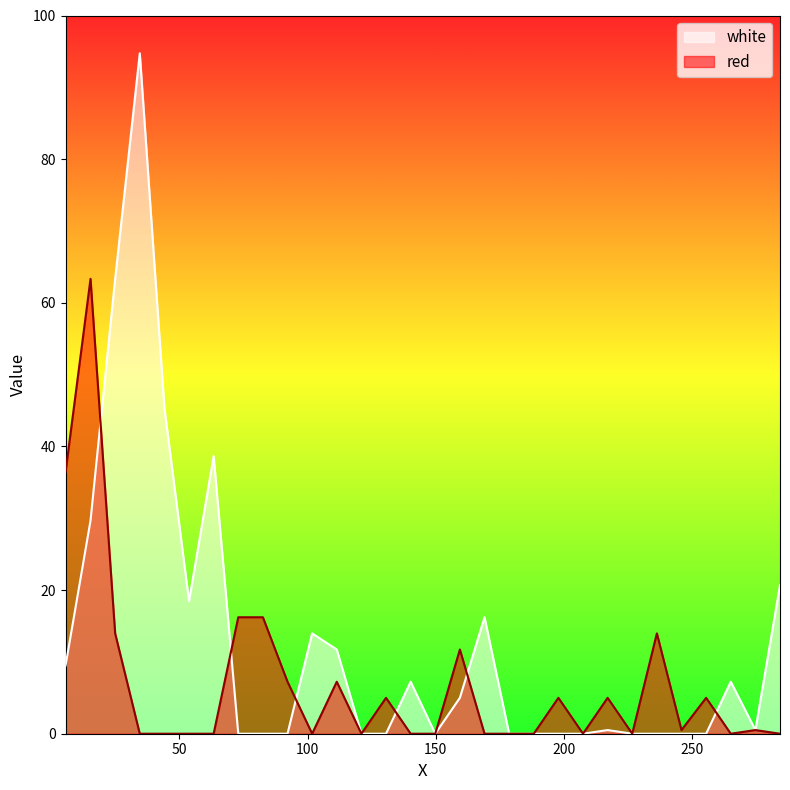

At which category does red reach its first local peak?

15.4